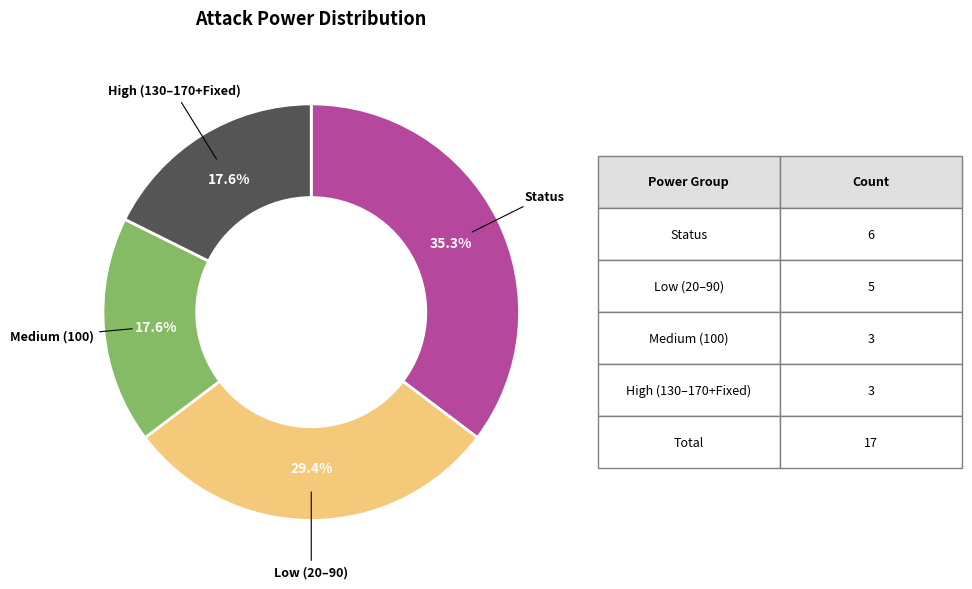

Is there any slice that represents more than half of the pie?

No